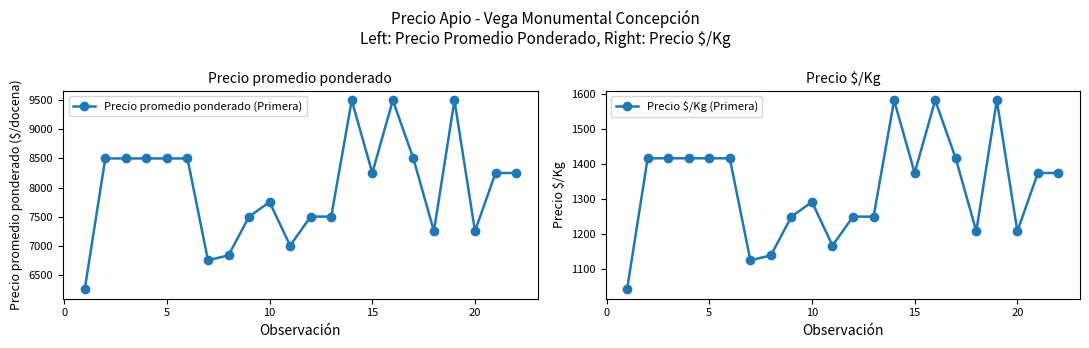

What is the approximate value of Precio promedio ponderado (Primera) at 10, to the nearest 50?

7750